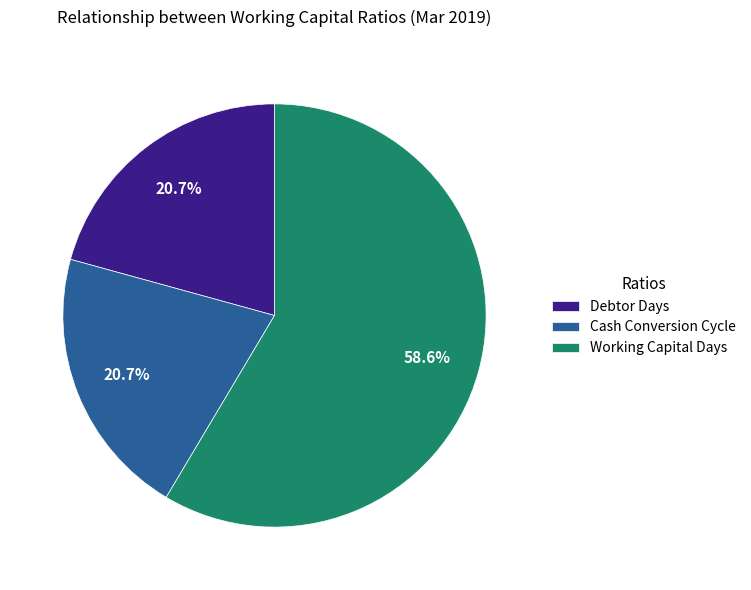

What is the largest slice in the pie chart?

Working Capital Days